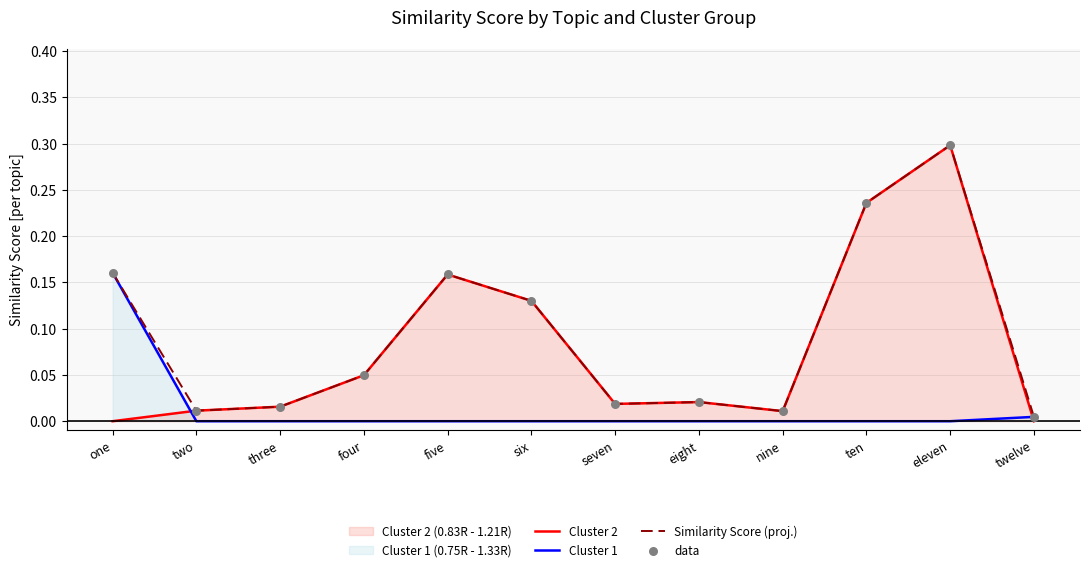

At how many categories does at least one series exceed 0?

12